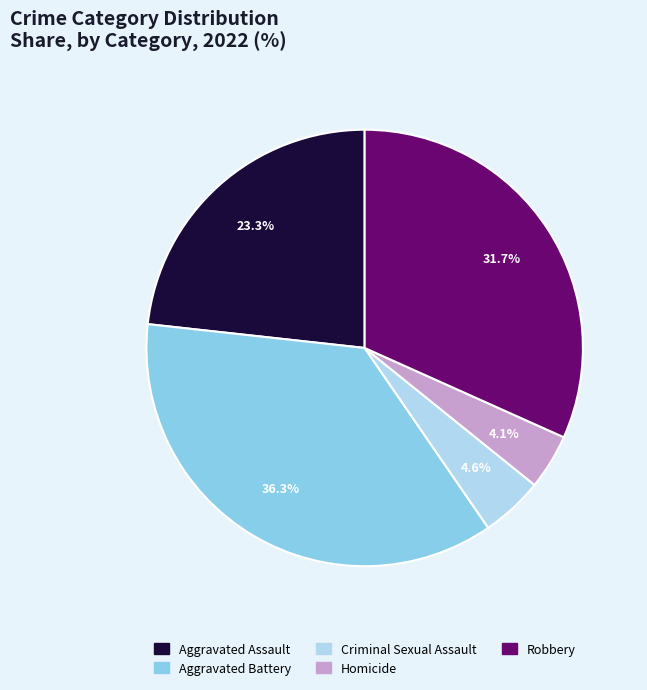

Which category has the smallest portion of the pie?

Homicide